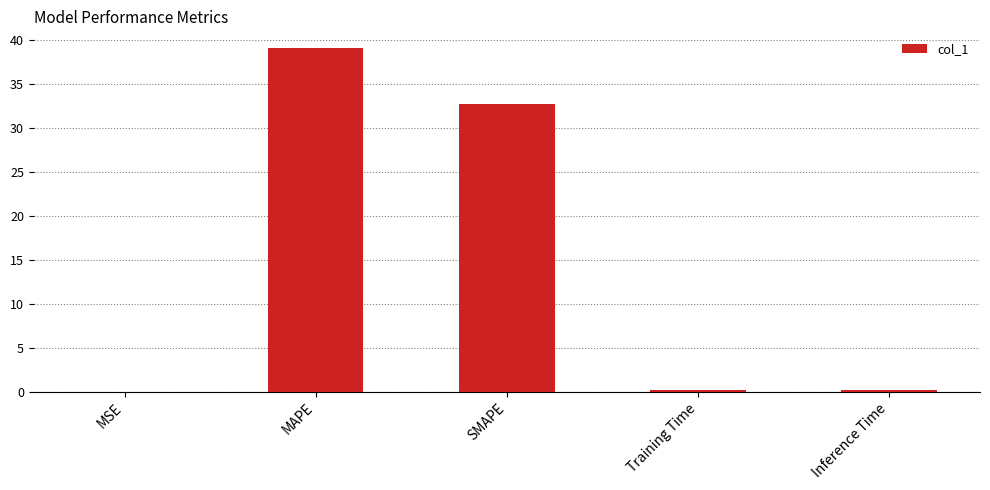

What is the sum of all values?

72.0